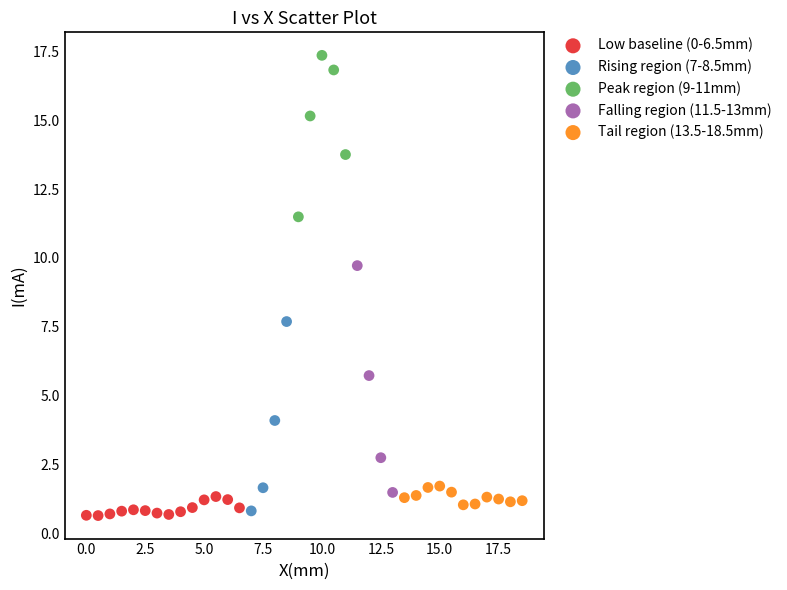

Which series has the largest Y range (max minus min)?

Falling region (11.5-13mm)